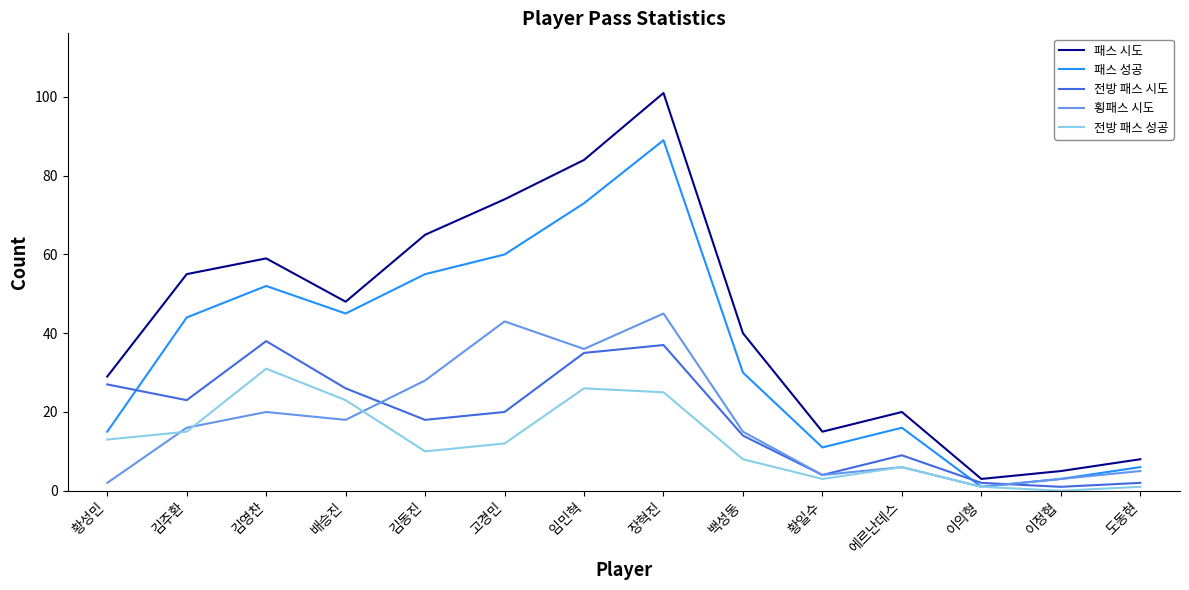

The 횡패스 시도 series shows 28 at 김동진. True or false?

True